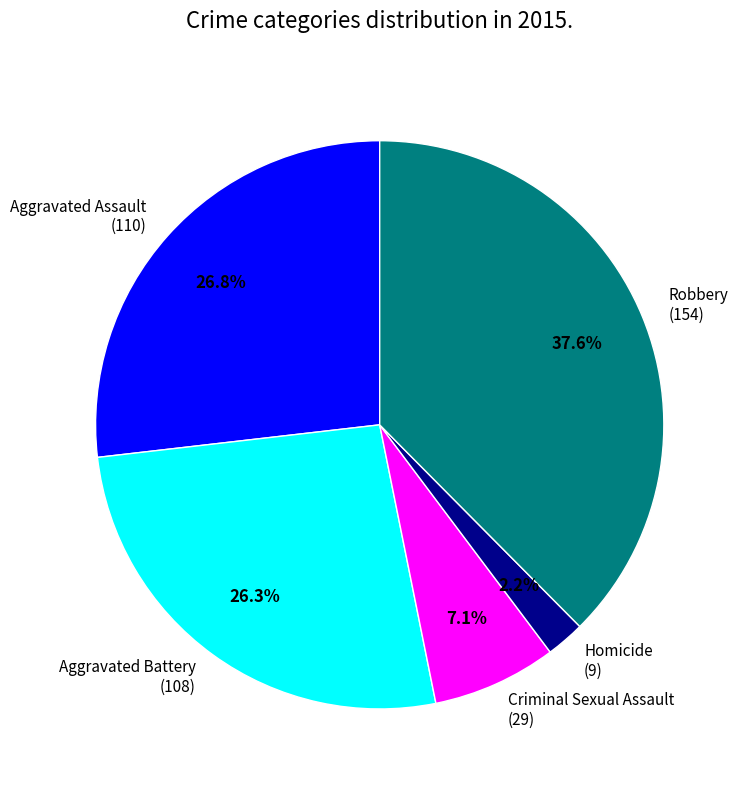

True or false: Aggravated Battery accounts for 40% of the total.

False